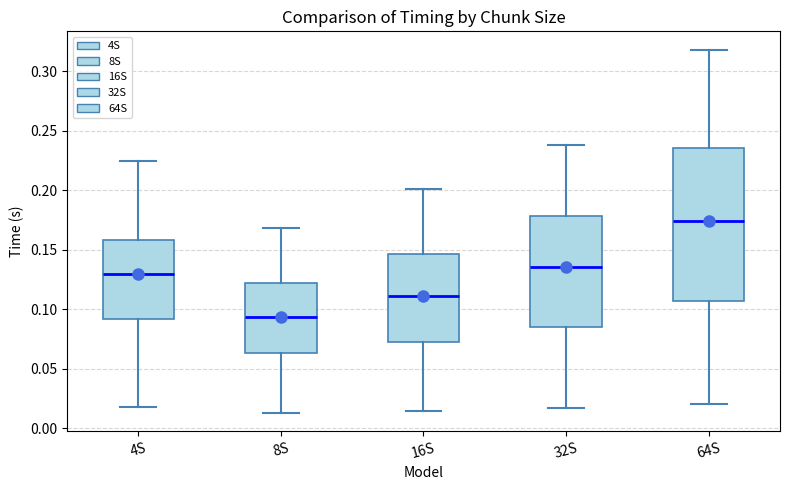

Where does the upper whisker of the box for 32S end on the y-axis? The values are not printed on the chart, so give them approximately, as read against the axis.

0.240